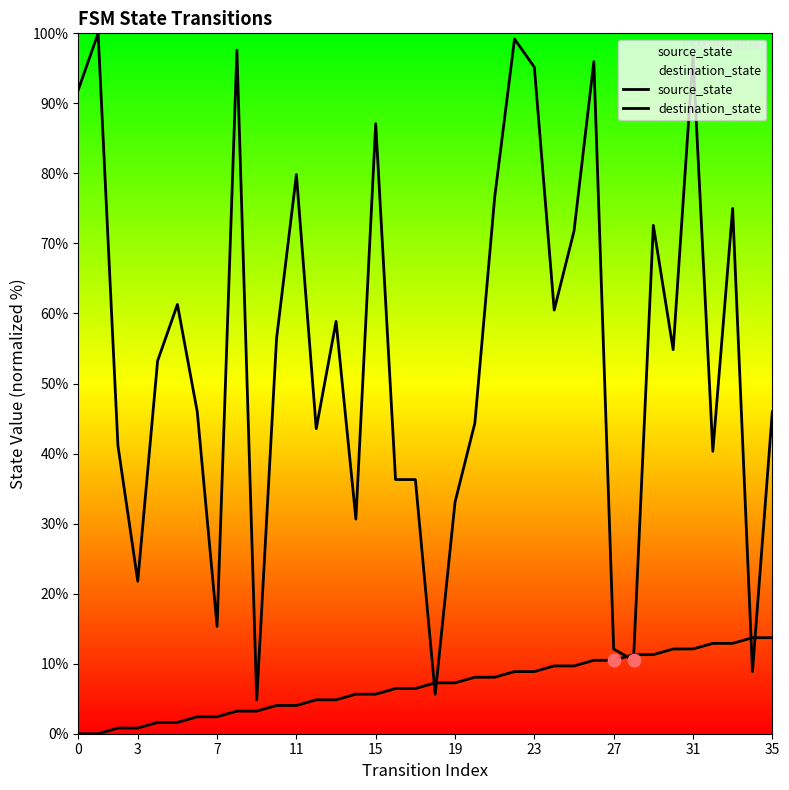

Is the value of source_state at 17 greater than the value of destination_state at 13?

No